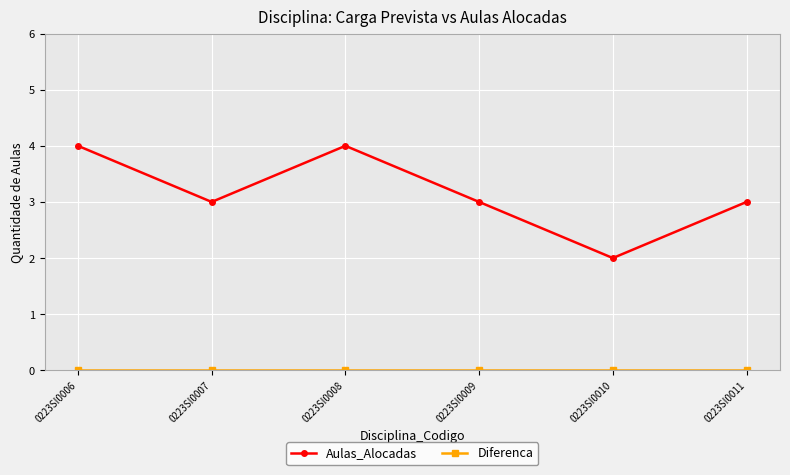

Where is the first local minimum for Aulas_Alocadas?

0223SI0007